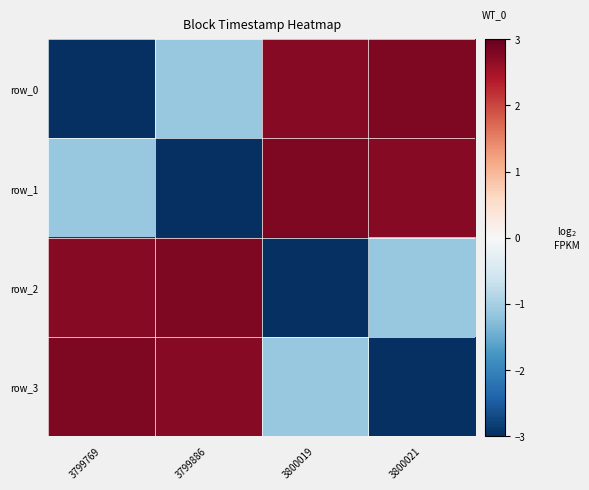

How many values in the row_0 series are below 2?

2